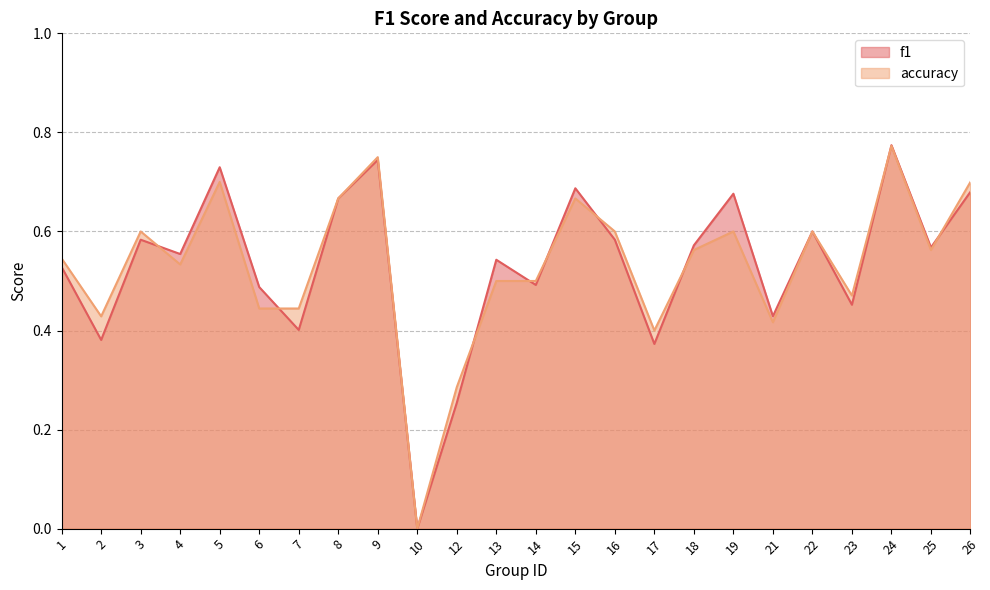

Between which two adjacent categories do f1 and accuracy first intersect?

3 and 4